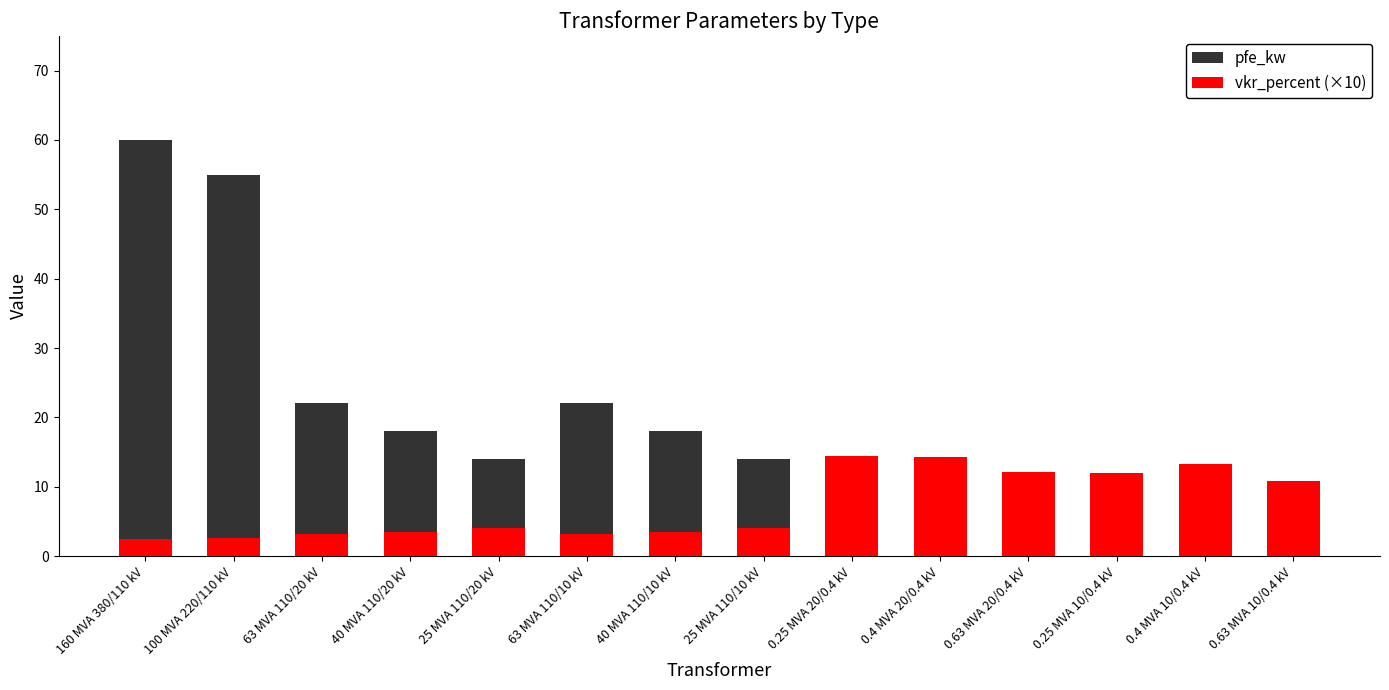

What is the sum of the pfe_kw values at 0.25 MVA 20/0.4 kV and 160 MVA 380/110 kV?

60.8